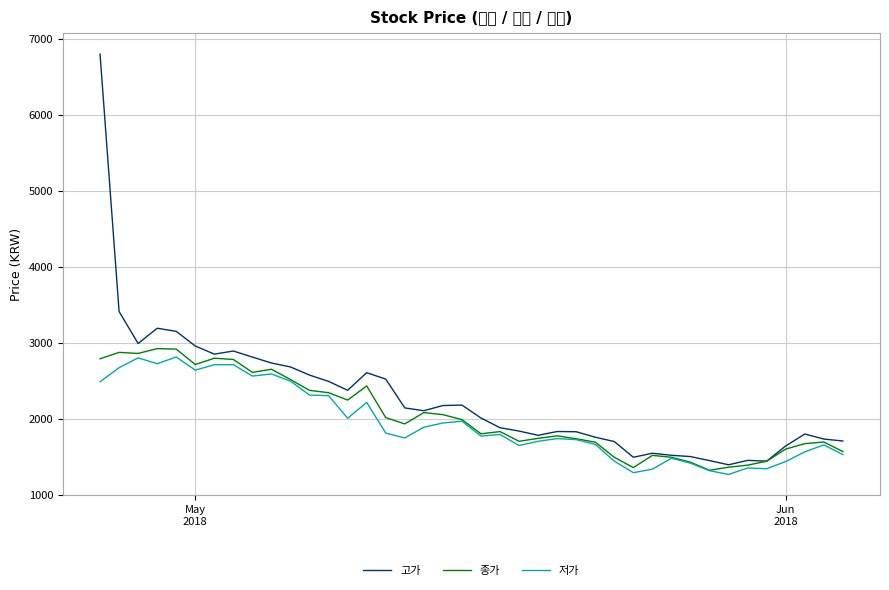

True or false: 저가 has more than 0 points higher than both neighbors.

True